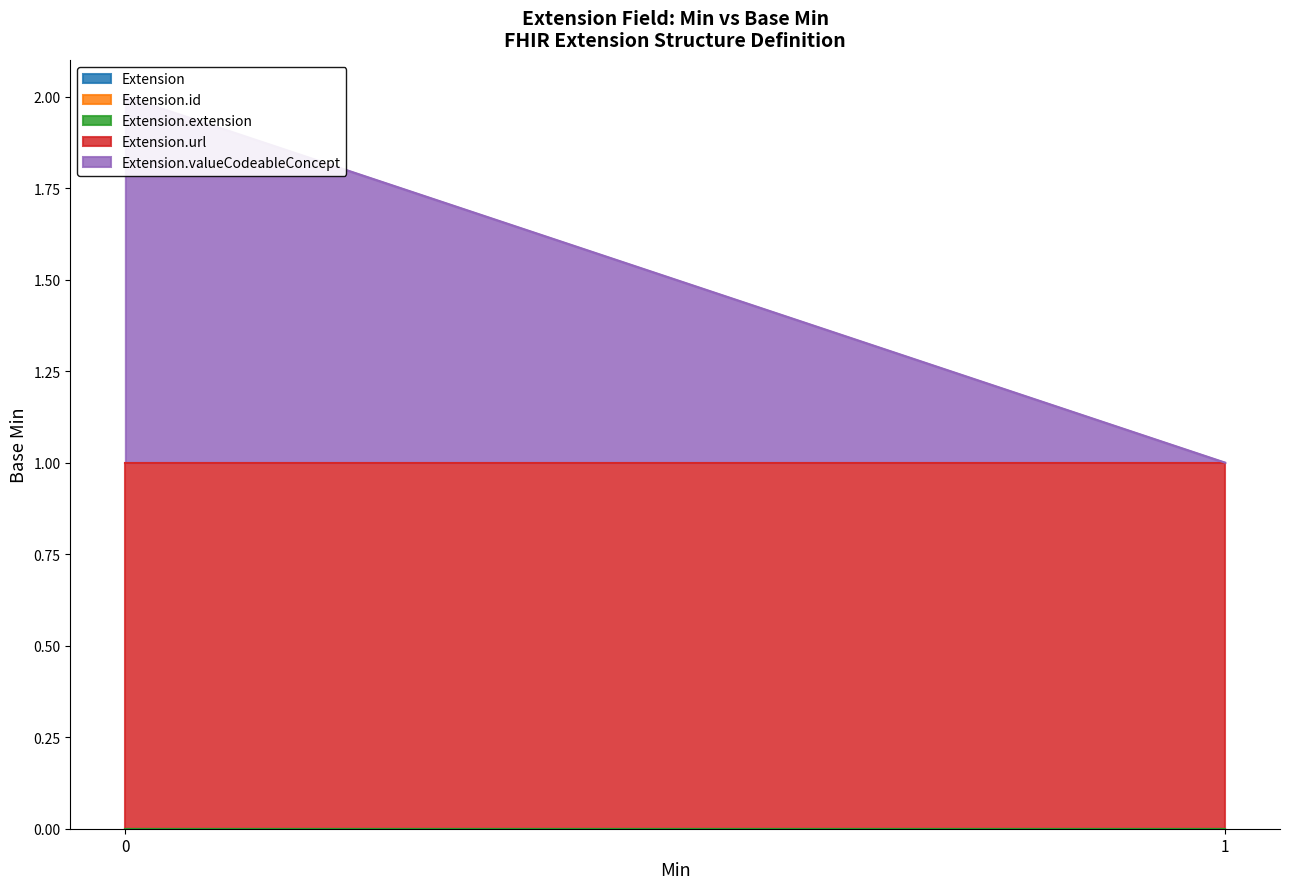

Reading right to left, list all the values displayed in this chart.

Extension: 1=0	0=0
Extension.id: 1=0	0=0
Extension.extension: 1=0	0=0
Extension.url: 1=1	0=1
Extension.valueCodeableConcept: 1=0	0=1